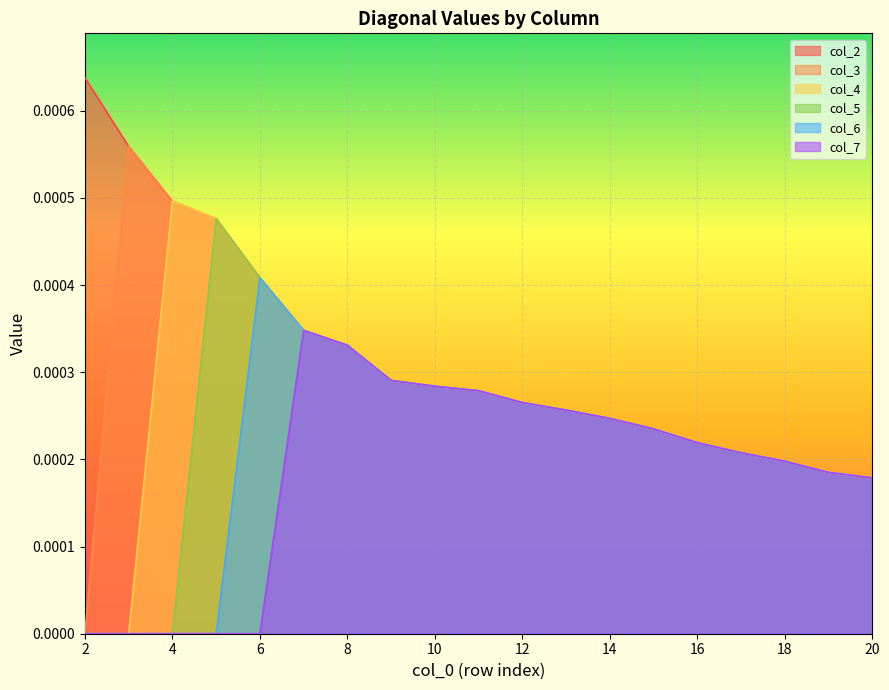

At which category is the sum across all series the highest?

7